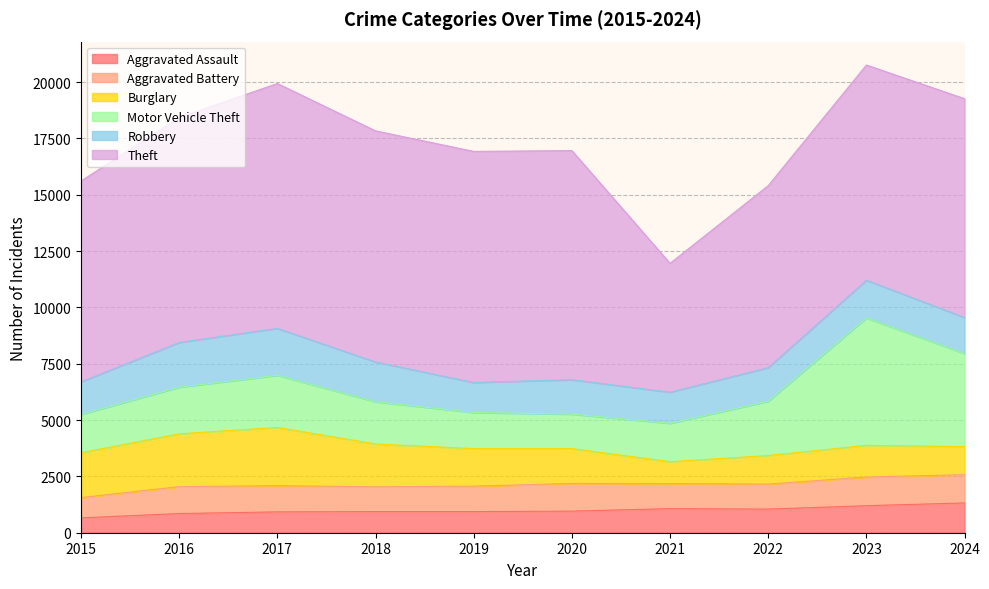

What is the total value across all series at 2022?

15402